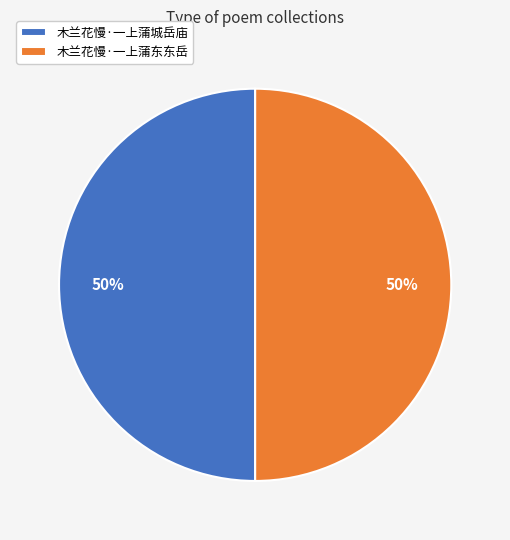

What is the ratio of the value at 木兰花慢·一上蒲东东岳 to the value at 木兰花慢·一上蒲城岳庙?

1.0